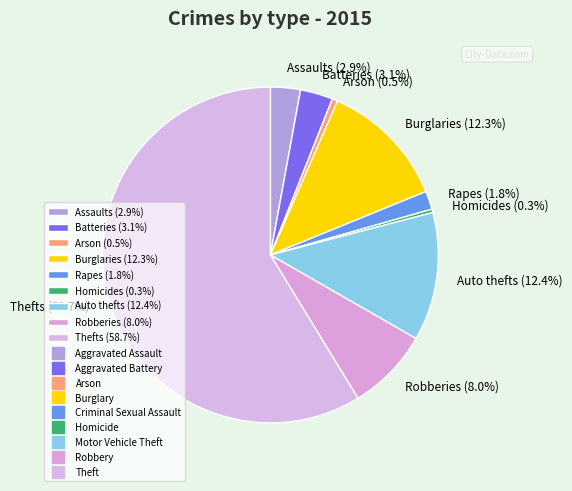

What percentage do Arson (0.5%) and Robberies (8.0%) together represent?

8.5%